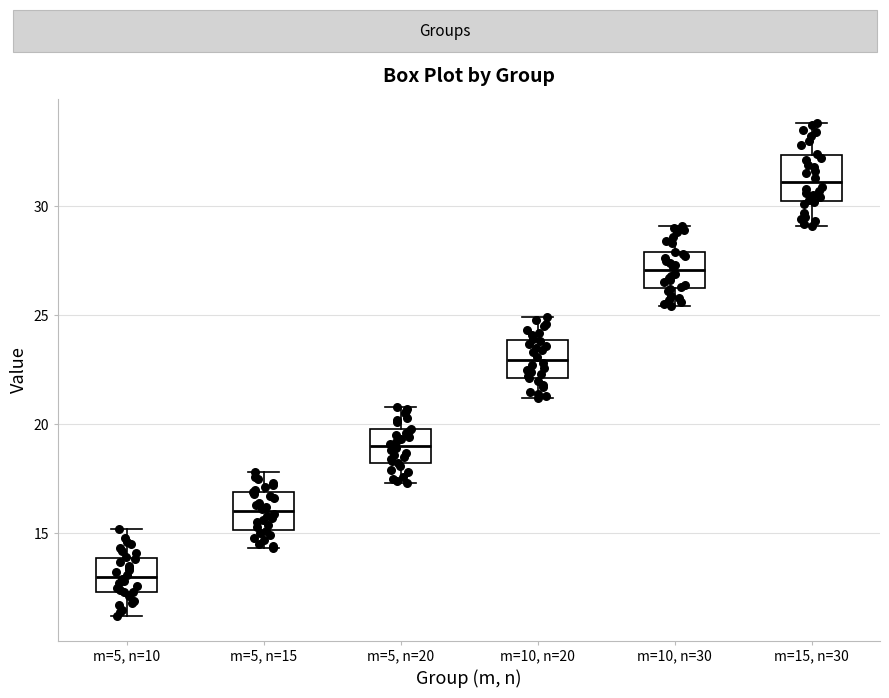

Reading left to right, transcribe this box plot: for each box, give where its median line is, the range the box spans, and where its two whiskers end, as read against the y-axis. The values are not printed on the chart, so give them approximately, as read against the axis.

m=5, n=10: median 13.0, box 12.5 to 14.0, whiskers 11.0 to 15.0
m=5, n=15: median 16.0, box 15.0 to 17.0, whiskers 14.5 to 18.0
m=5, n=20: median 19.0, box 18.0 to 20.0, whiskers 17.5 to 21.0
m=10, n=20: median 23.0, box 22.0 to 24.0, whiskers 21.0 to 25.0
m=10, n=30: median 27.0, box 26.0 to 28.0, whiskers 25.5 to 29.0
m=15, n=30: median 31.0, box 30.0 to 32.5, whiskers 29.0 to 34.0